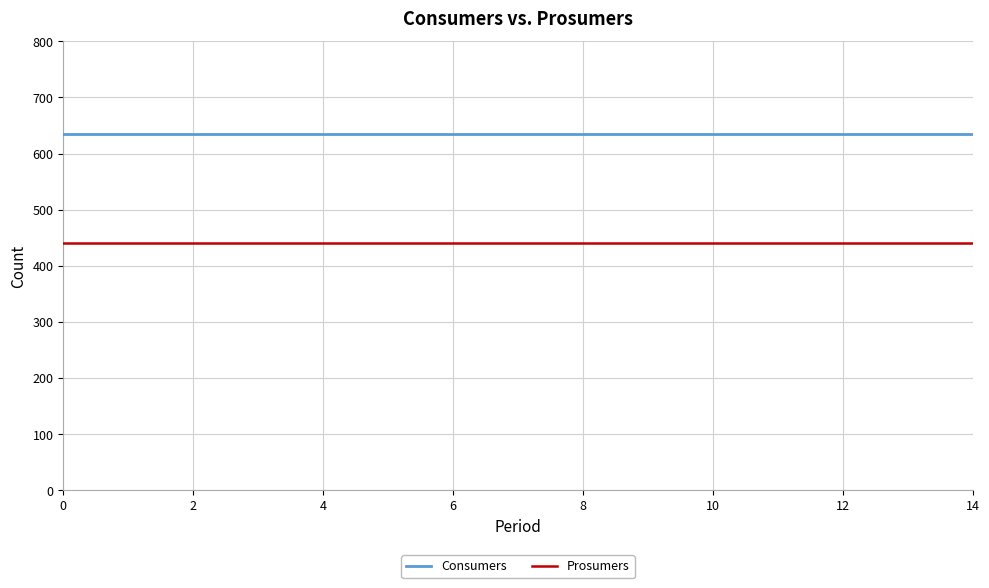

What is the average value of the Prosumers series?

440